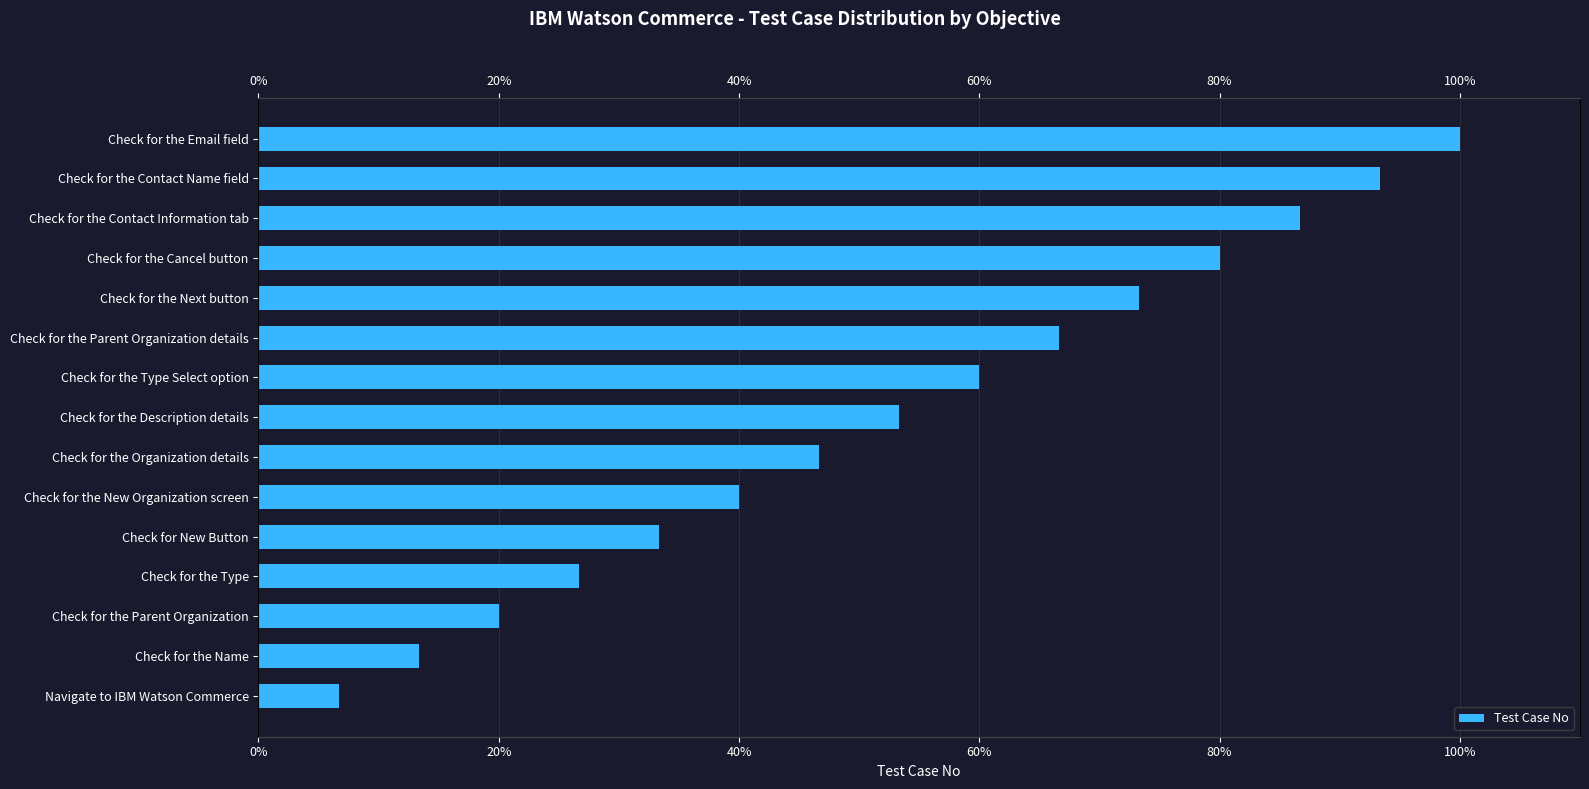

What is the ratio of the value at Check for the Parent Organization to the value at Check for the Next button?

0.3